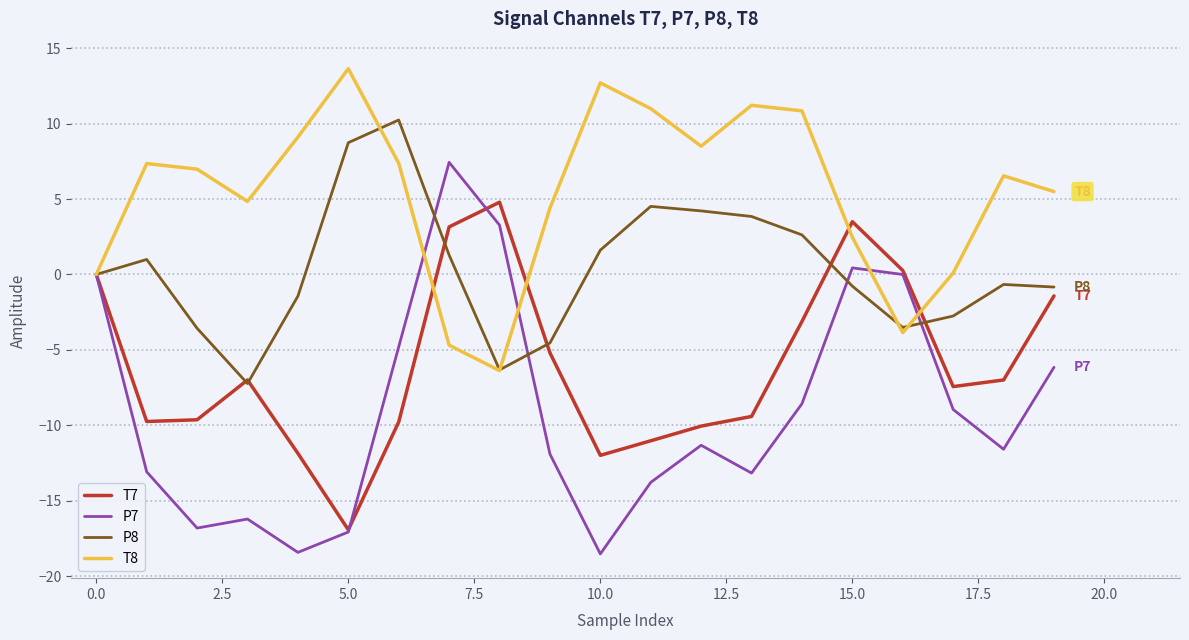

List the series in order of their overall mean, lowest first.

P7, T7, P8, T8